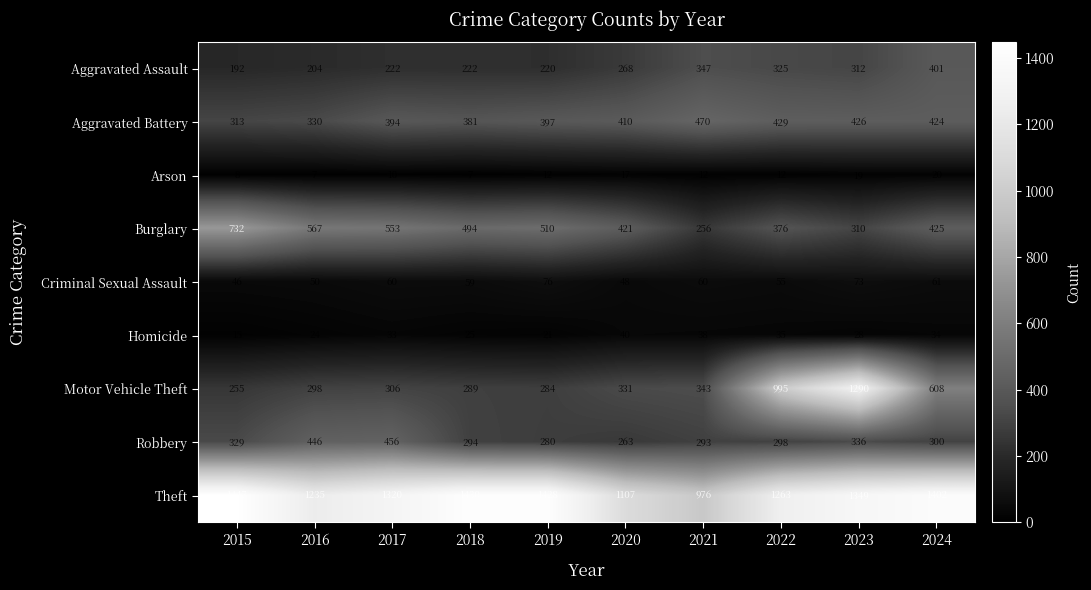

At which label does Burglary reach its peak?

2015